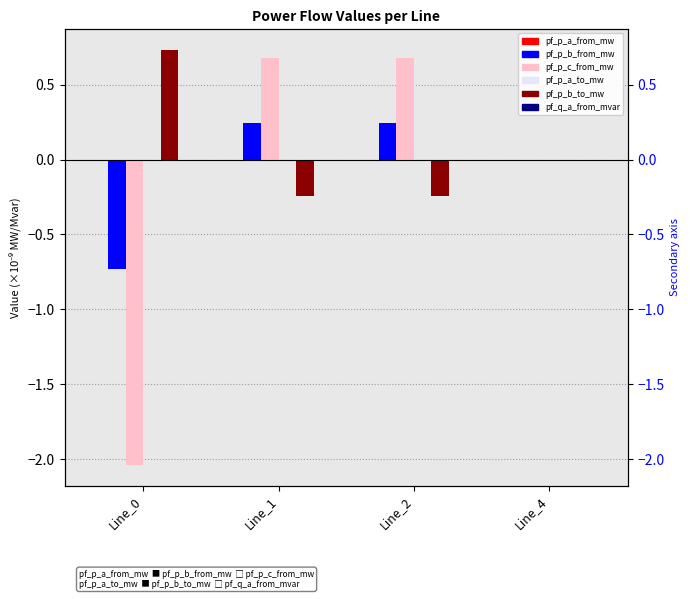

The value of pf_q_a_from_mvar at Line_1 is 0.0. True or false?

False